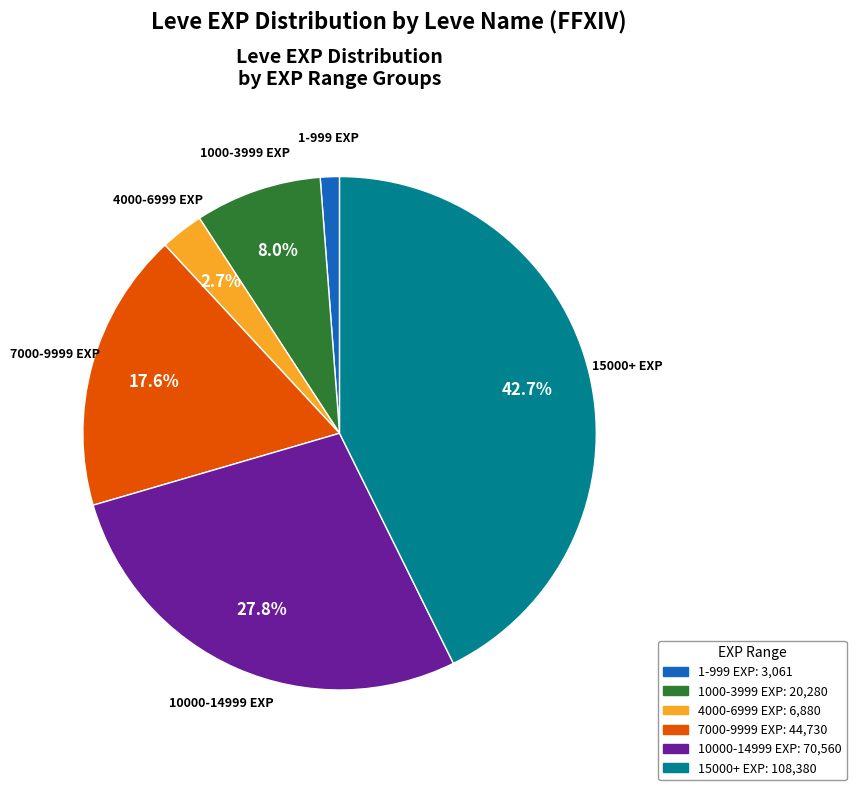

Rank the categories by value from highest to lowest.

15000+ EXP, 10000-14999 EXP, 7000-9999 EXP, 1000-3999 EXP, 4000-6999 EXP, 1-999 EXP